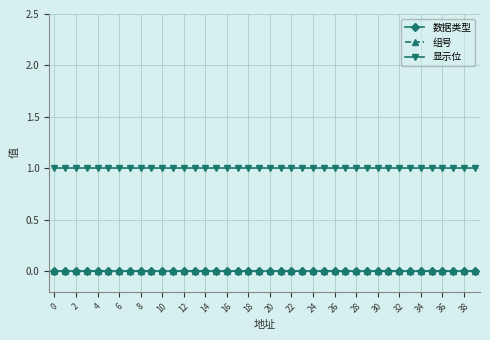

Is this an area chart (filled region under the line)?

No